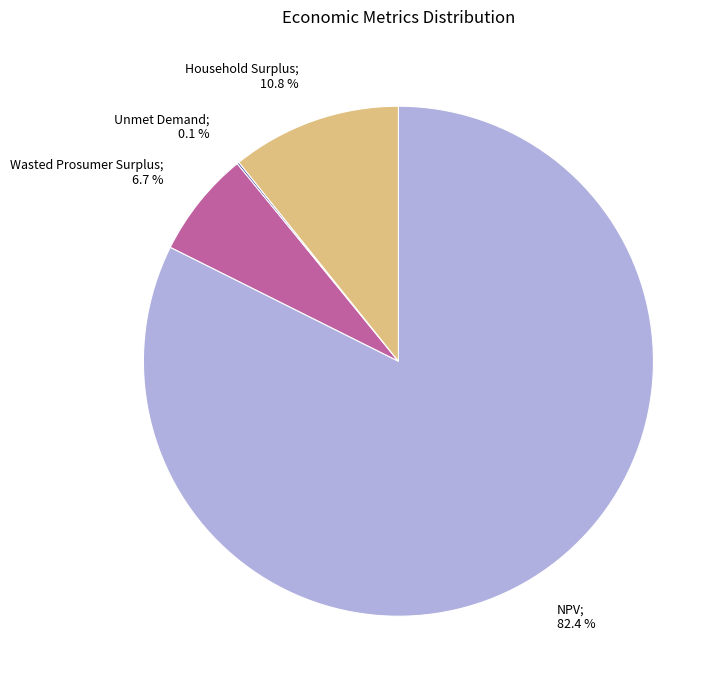

Is there a majority slice in this chart?

Yes